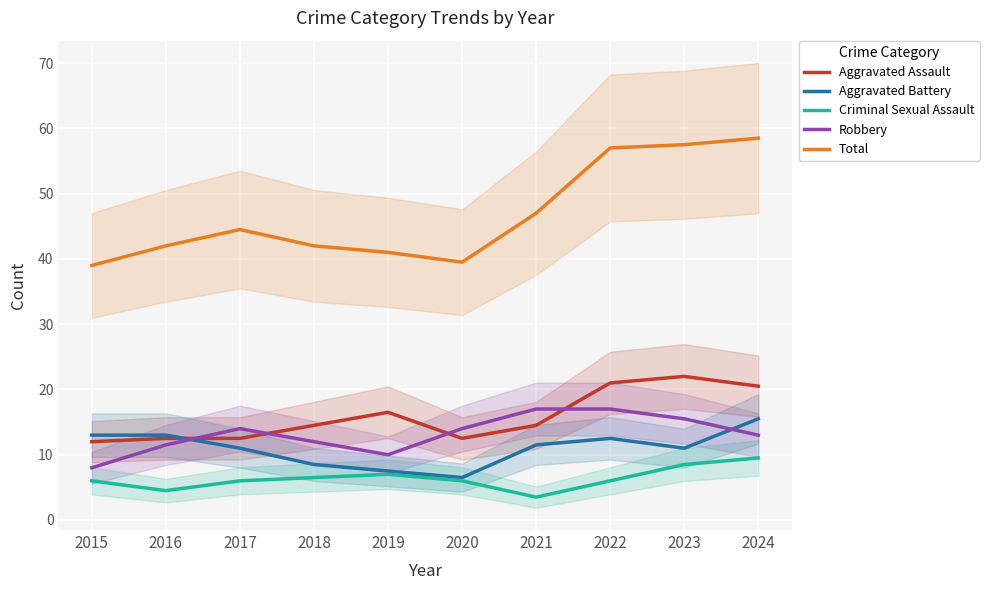

How many interior local peaks does the Robbery series have?

1